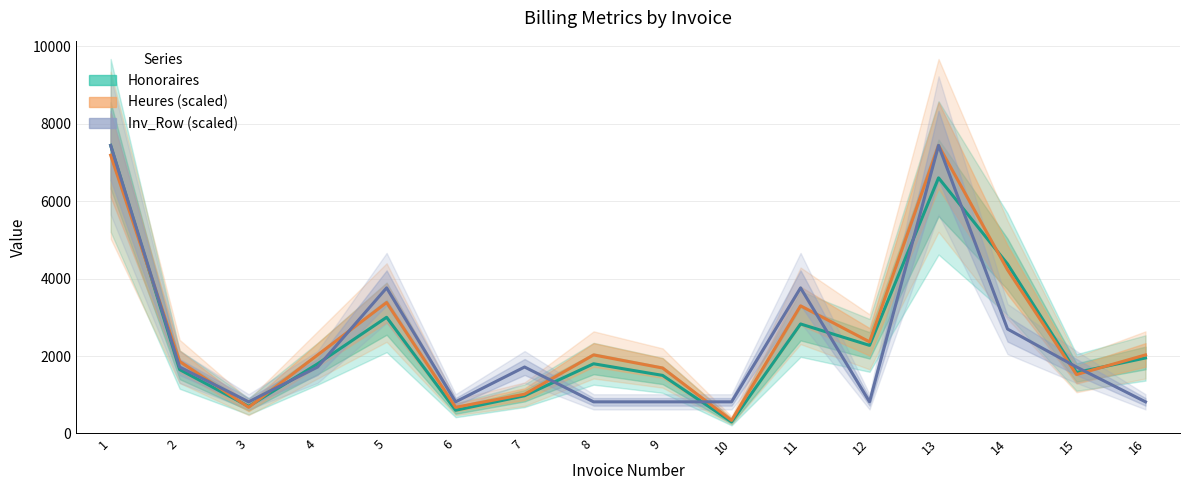

What is the difference between the maximum and minimum values in the Inv_Row (scaled) series?

6620.2